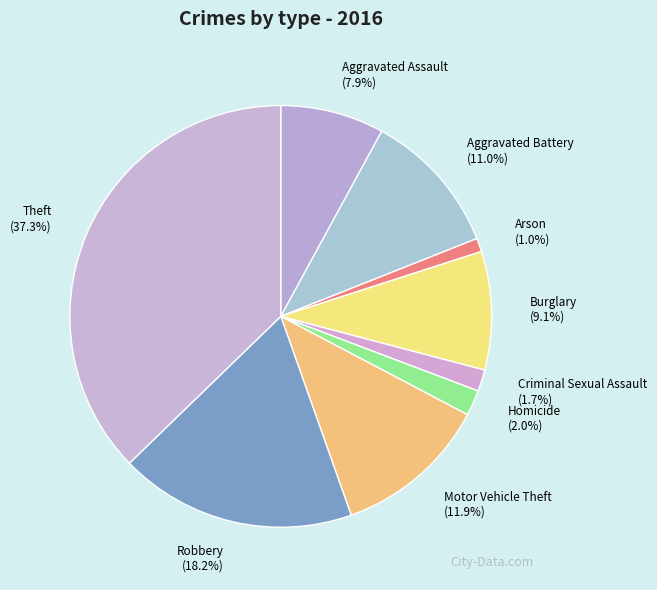

To the nearest percent, what is the difference between the Aggravated Assault and Homicide slice percentages?

6%